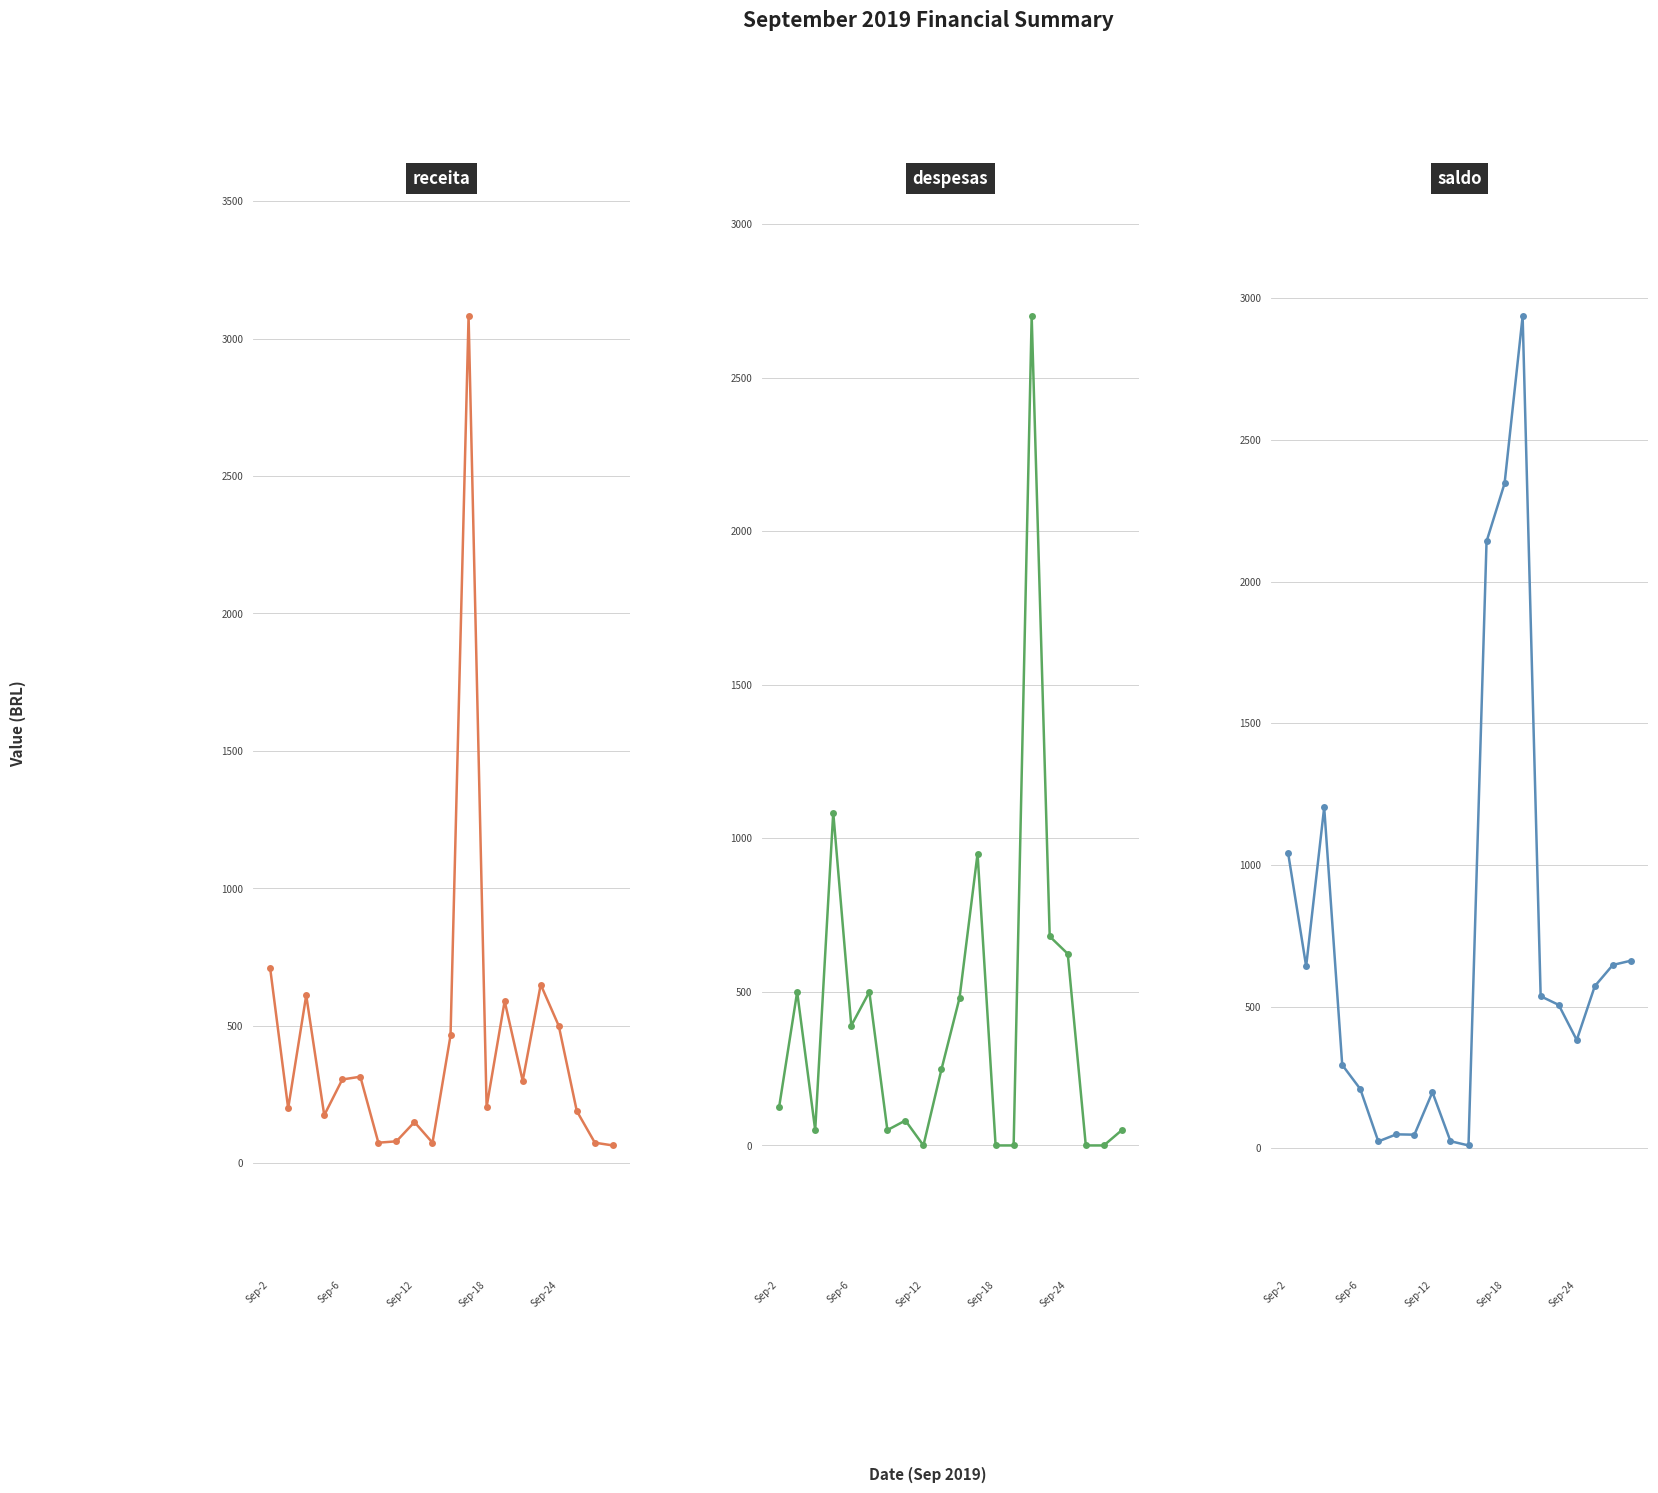

Reading right to left, what are all the values shown in this chart?

receita: 65.0	75.0	190.0	500.0	650.0	300.2	590.0	205.0	3081.4	465.0	75.0	150.0	80.0	75.0	315.0	305.0	175.0	611.0	200.0	710.0
despesas: 50.0	0.0	0.0	624.0	680.6	2700.0	0.0	0.0	950.0	480.0	248.0	0.0	81.2	50.0	500.0	390.0	1084.0	50.0	500.0	125.0
saldo: 662.0	647.0	572.0	382.0	506.0	536.6	2936.4	2346.4	2141.4	10.0	25.0	198.0	48.0	49.2	24.2	209.2	294.2	1203.2	642.2	1042.2